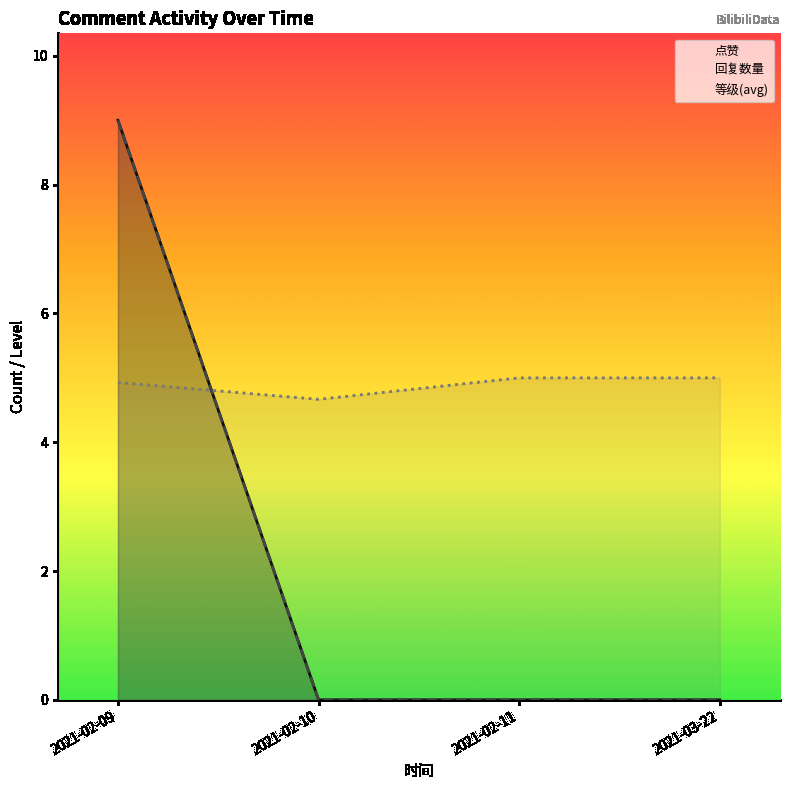

Which series changed the most between 2021-02-11 and 2021-03-22?

点赞